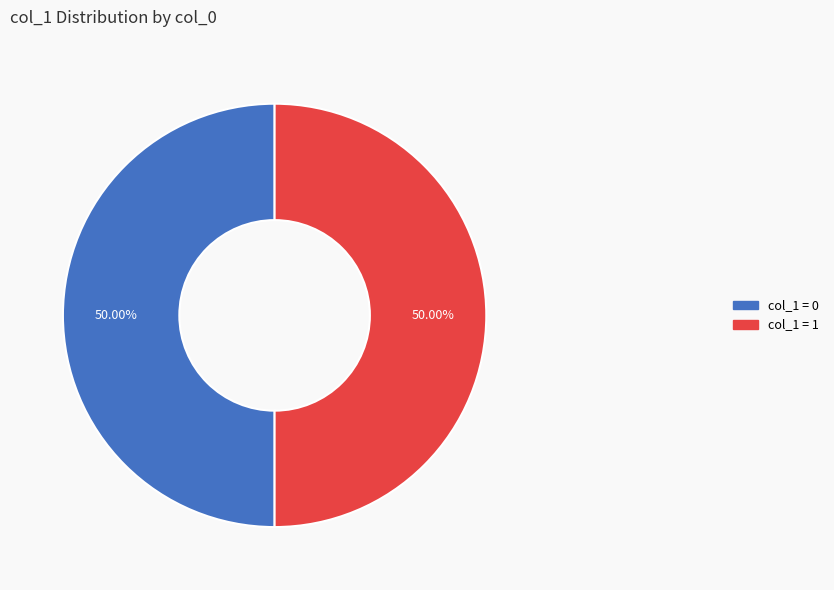

What is the ratio of the value at col_1 = 0 to the value at col_1 = 1?

1.0